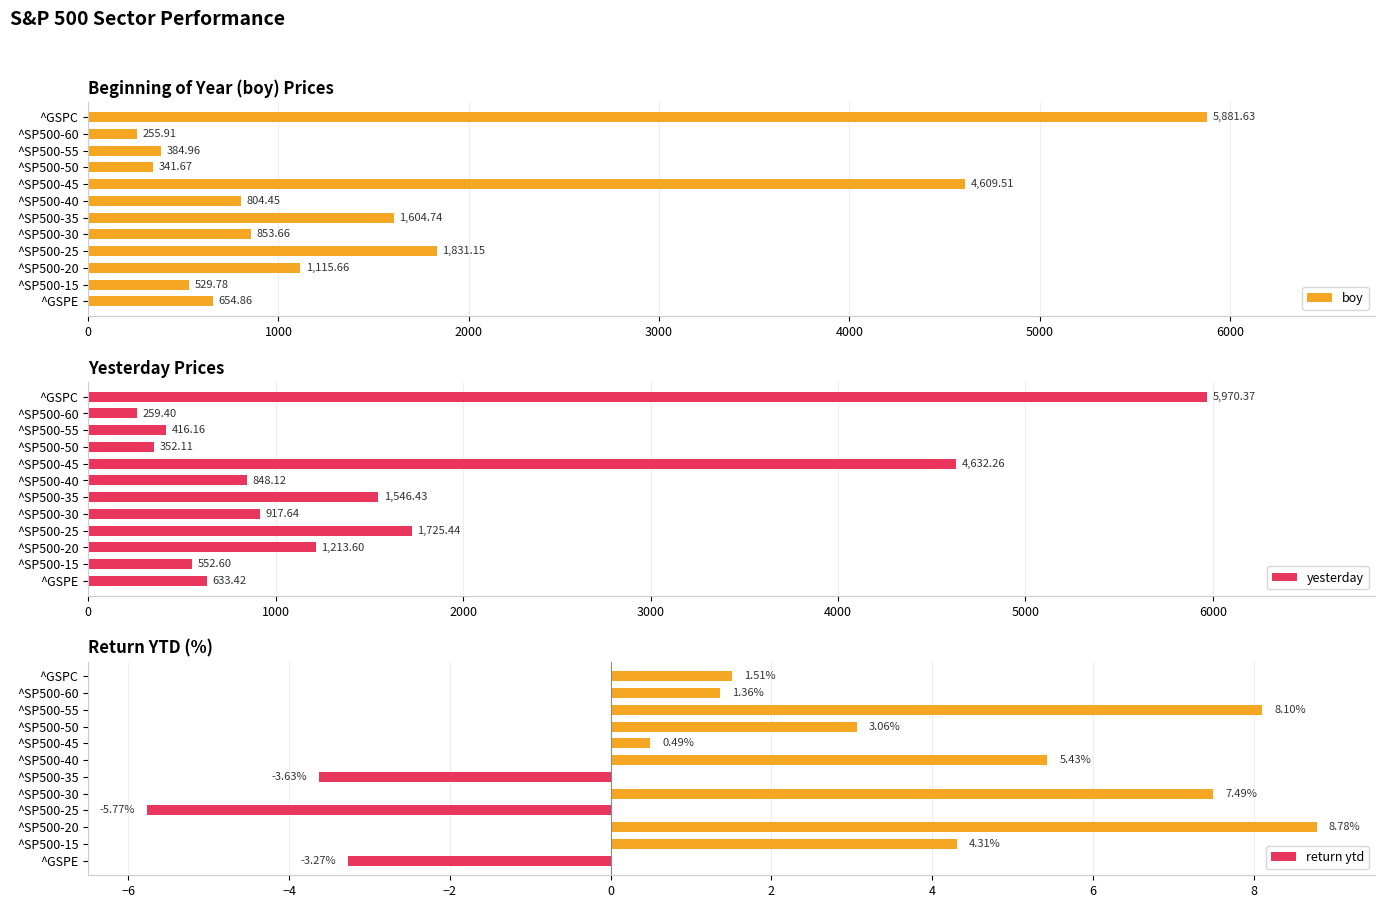

What is the difference between the return ytd values at ^SP500-30 and ^SP500-25?

13.3